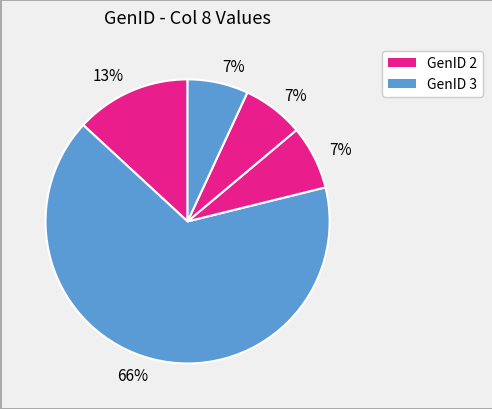

Count the number of slices in the pie.

5